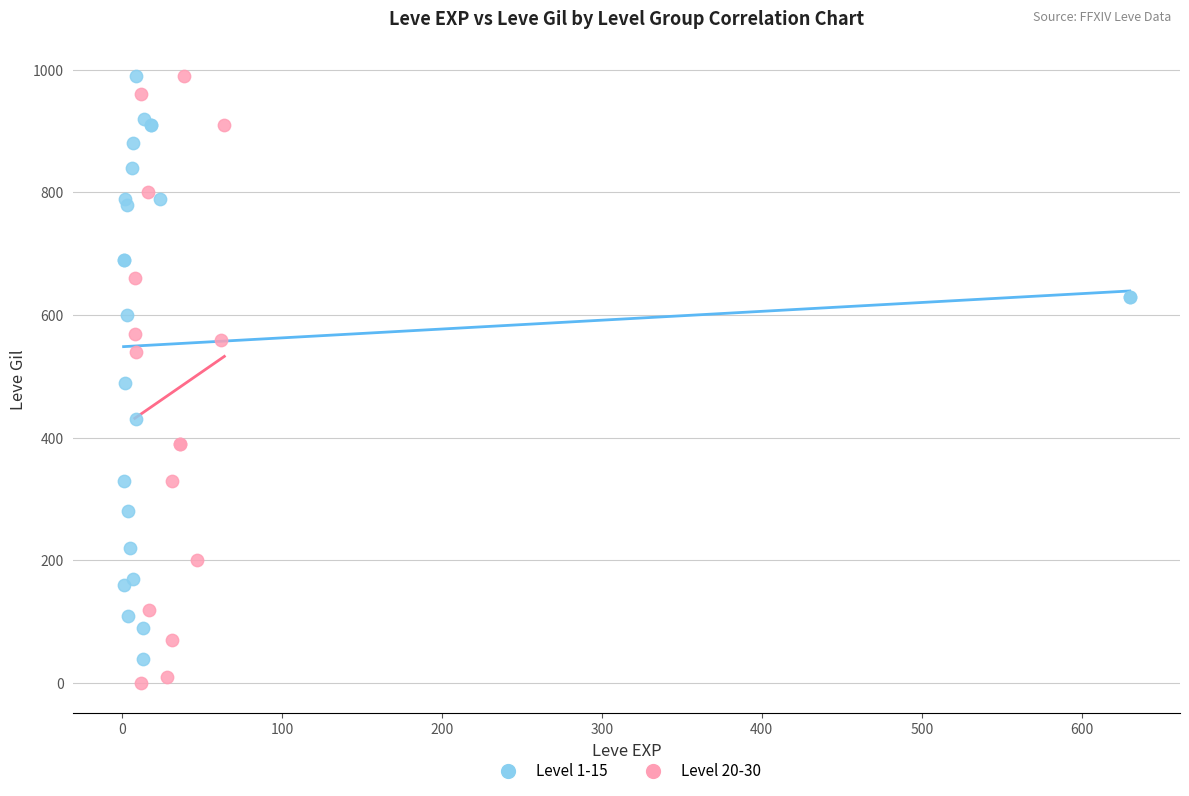

Which series contains the lowest Y value?

Level 20-30